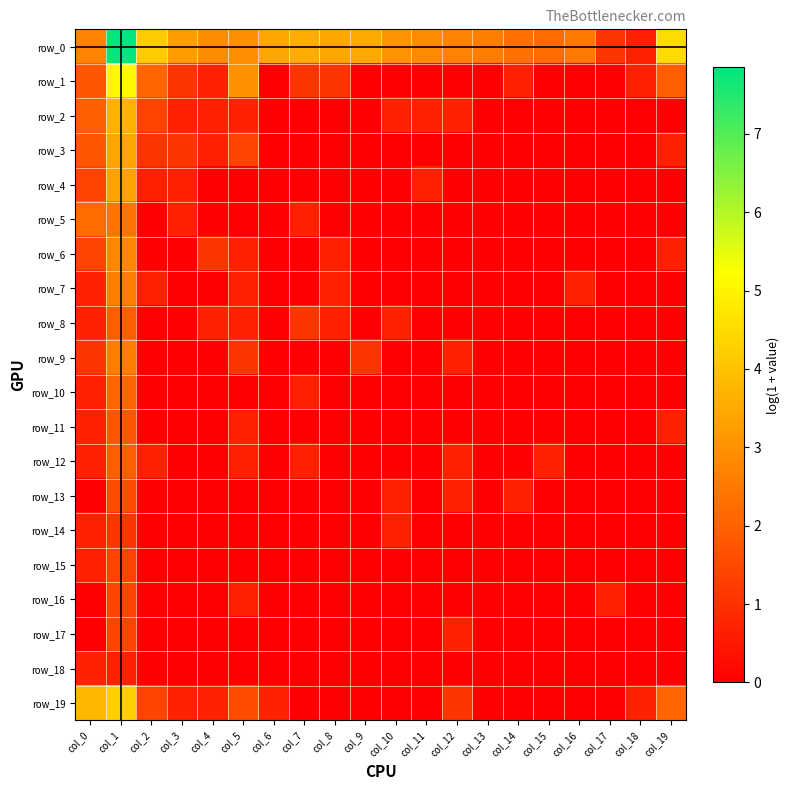

At which label is row_9 closest to 1?

col_0